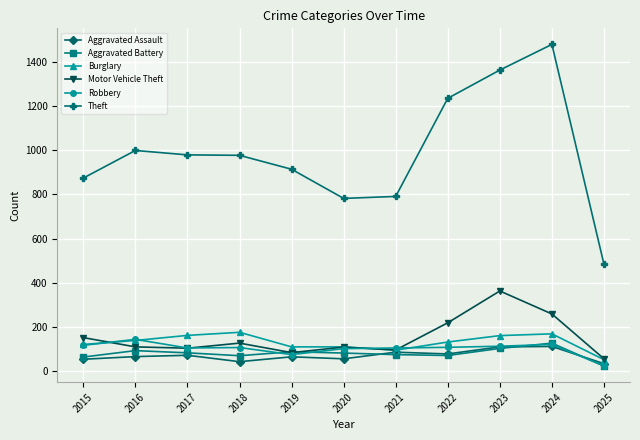

What is the value of the Aggravated Battery point at the 3rd from the left?

83